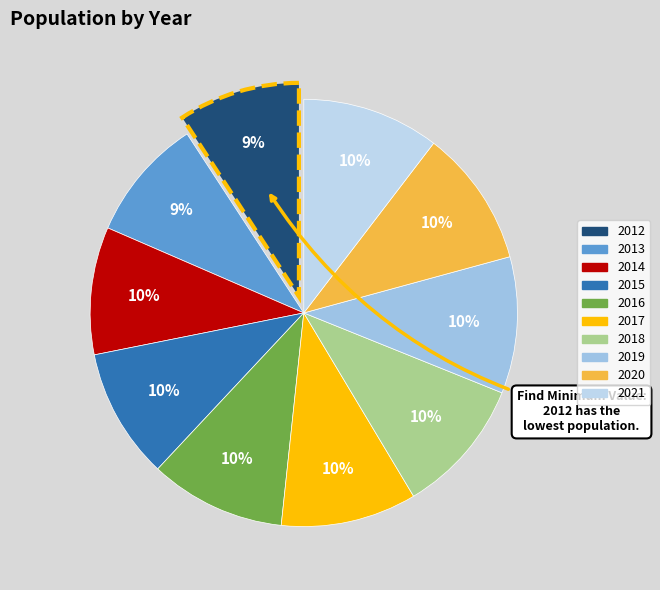

What percentage do 2020 and 2018 together represent?

20.7%